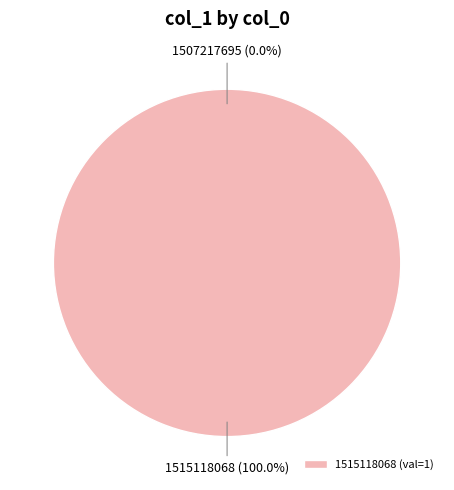

Is it true that 1507217695 is 1% of the pie?

False